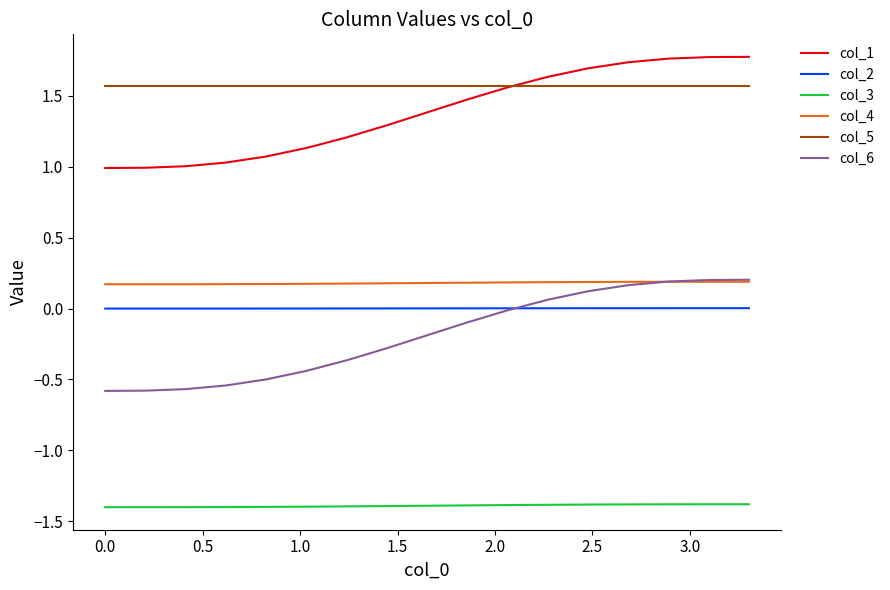

What is the smallest value displayed?

-1.4